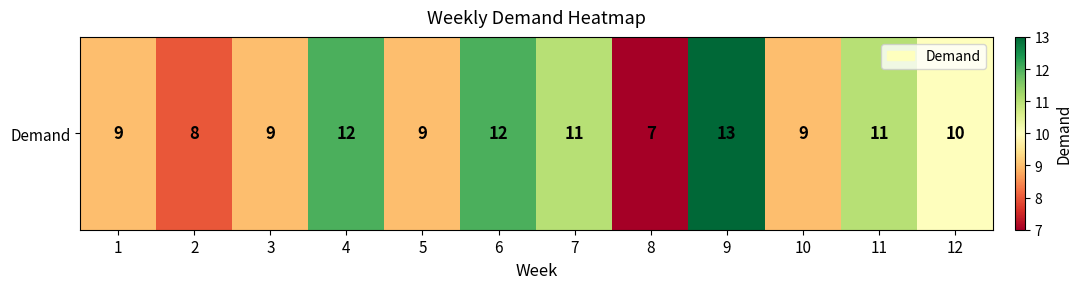

Rank the categories by value from lowest to highest.

8, 2, 1, 3, 5, 10, 12, 7, 11, 4, 6, 9